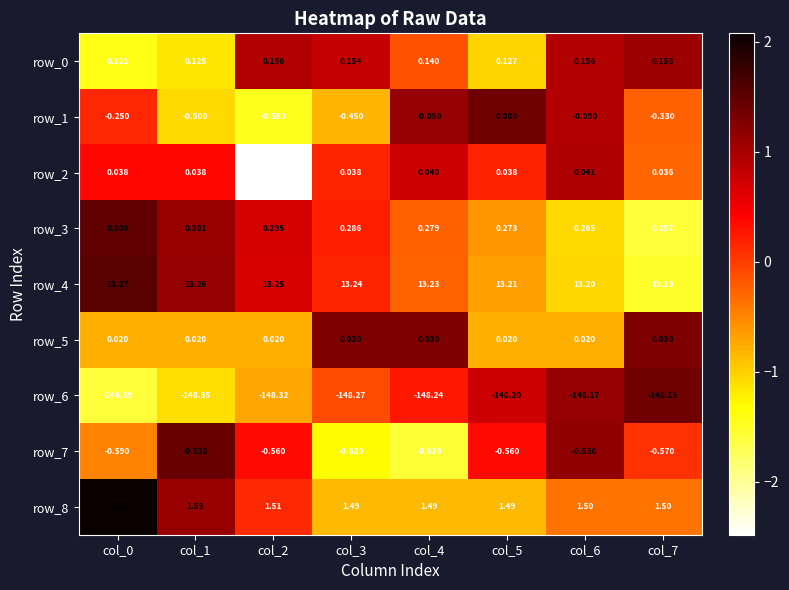

Is the value of row_0 at col_1 greater than the value of row_7 at col_7?

Yes